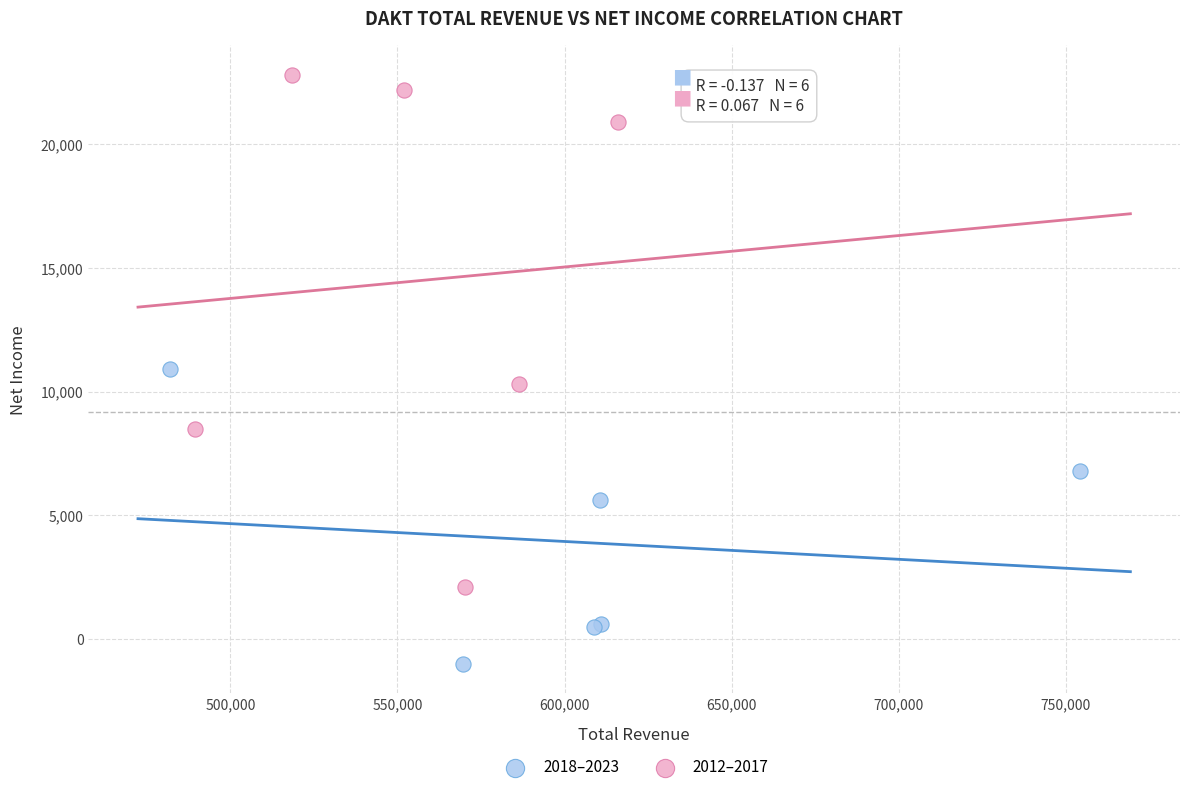

What are all the series names shown in the legend?

2018–2023, 2012–2017